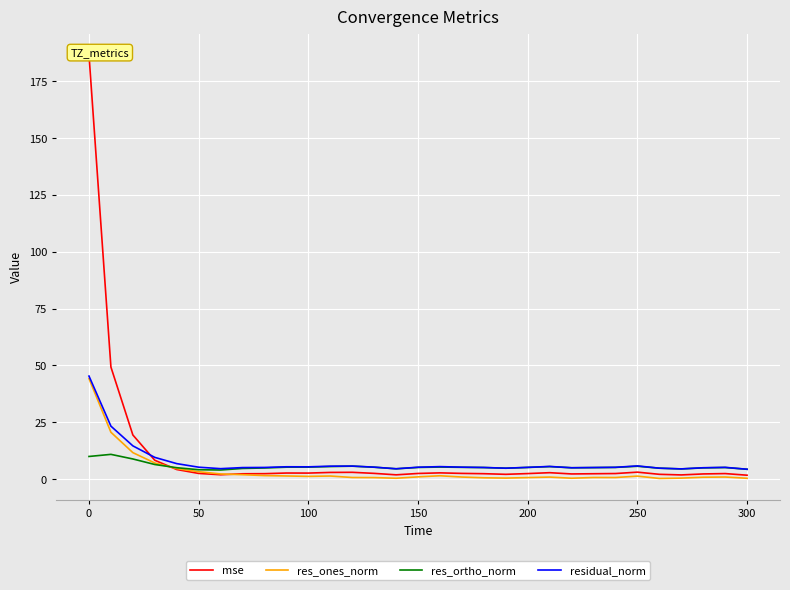

The value of res_ortho_norm at 250 is 5.6. True or false?

True